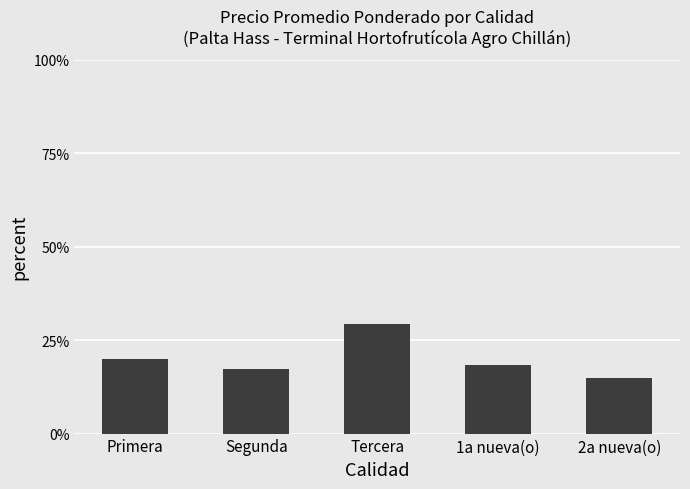

Does the chart contain stacked bars?

No